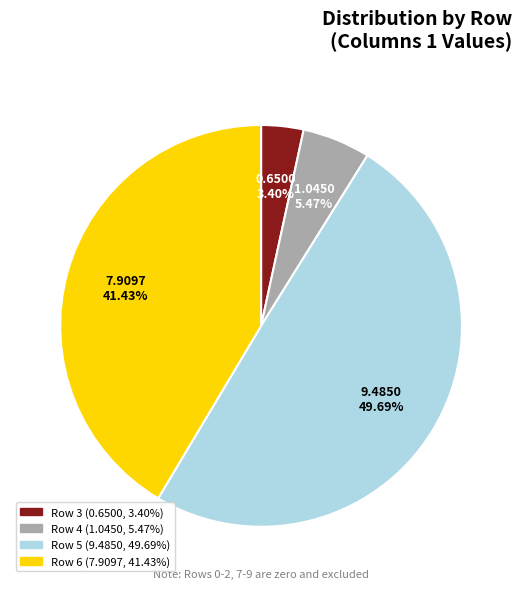

Rank the categories by value from lowest to highest.

Row 3, Row 4, Row 6, Row 5